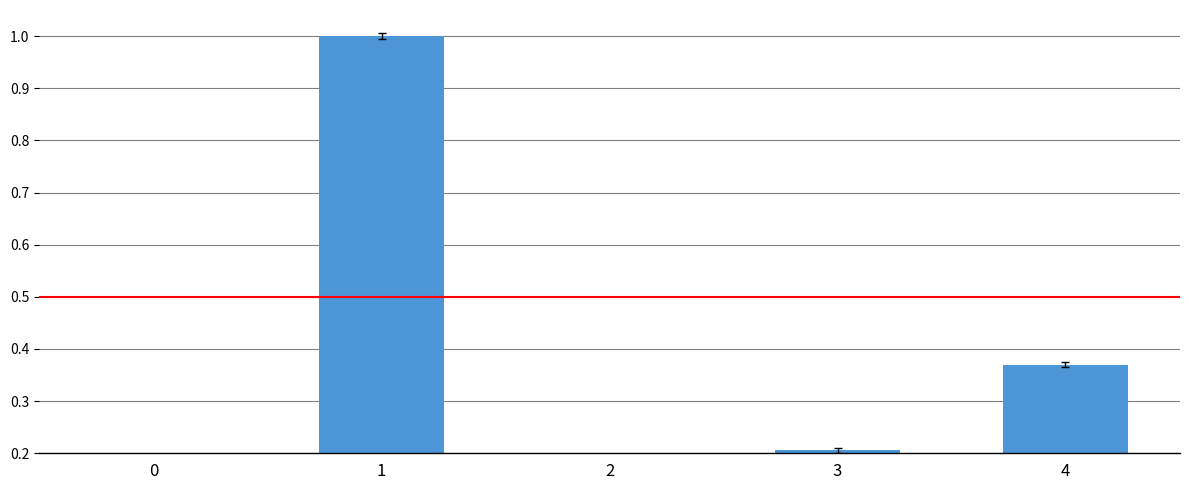

Where is the data nearest to the value 0?

2